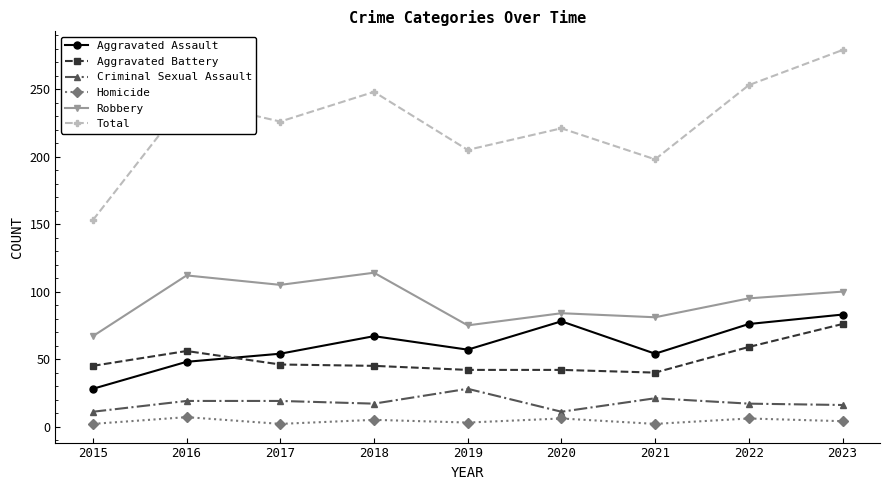

What is the average value of the Criminal Sexual Assault series?

18